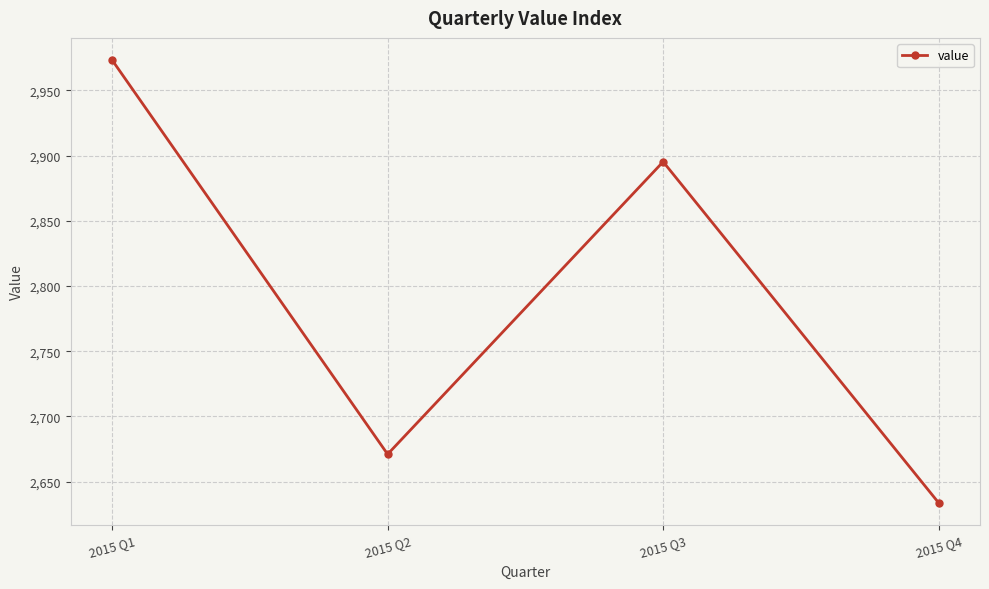

Reading right to left, extract all data points from this chart.

2015 Q4=2633.7	2015 Q3=2895.3	2015 Q2=2671.0	2015 Q1=2973.3